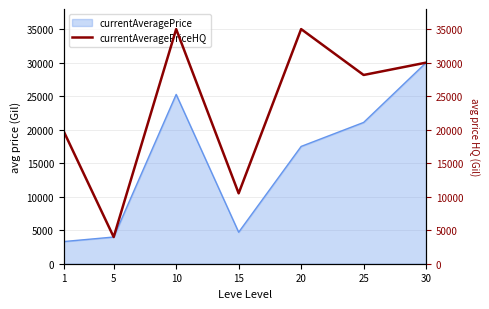

Where is the data nearest to the value 19491?

1